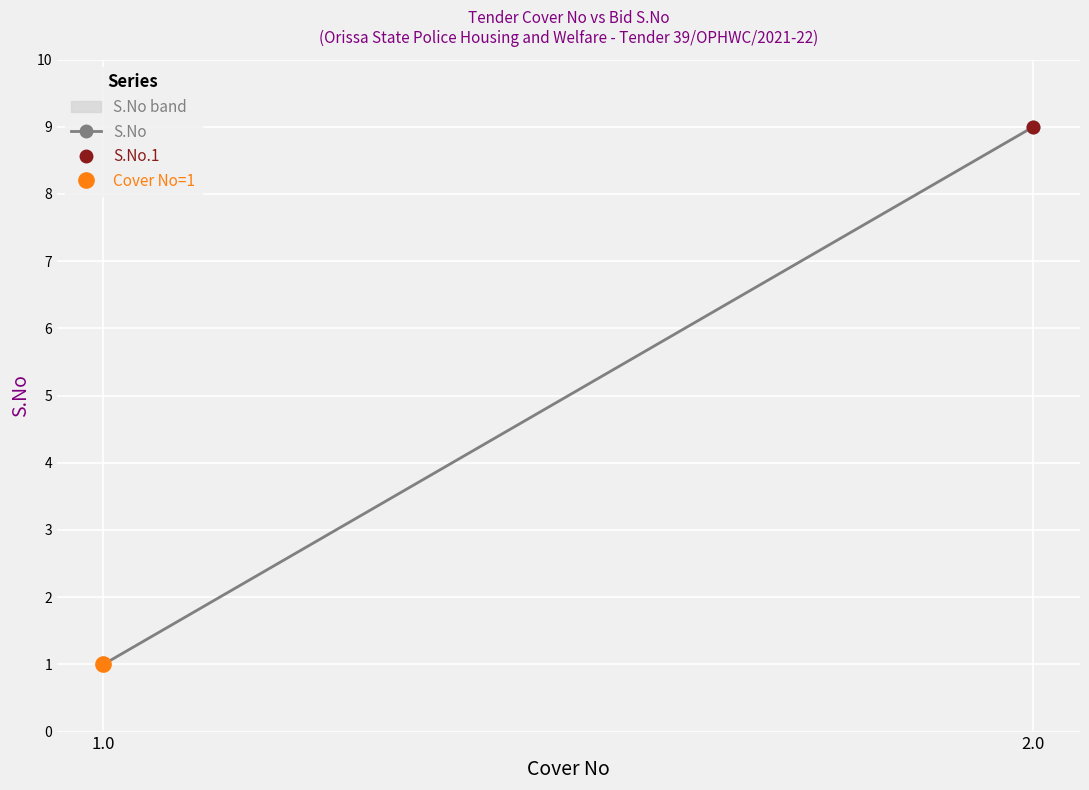

Which series has the largest total across all categories?

S.No